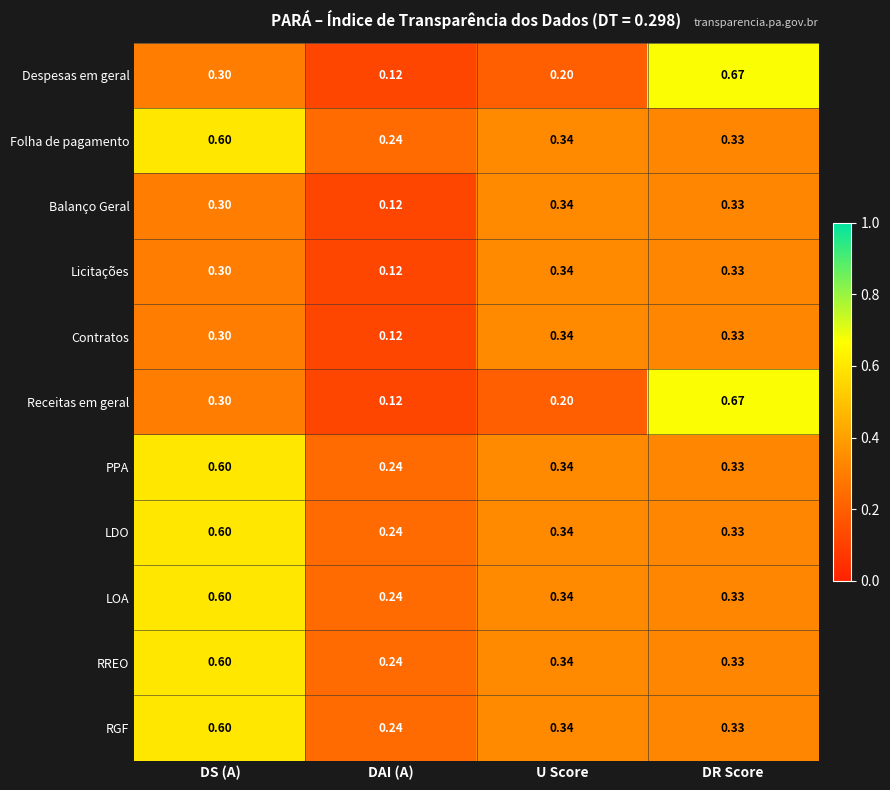

At which category is the sum across all series the highest?

DS (A)